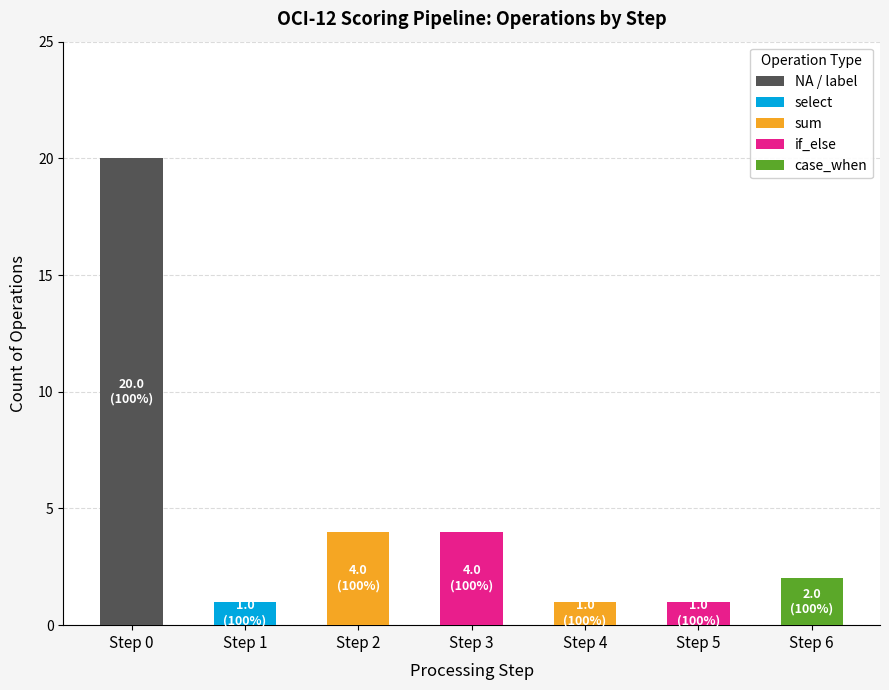

At which category is the sum across all series the highest?

Step 0